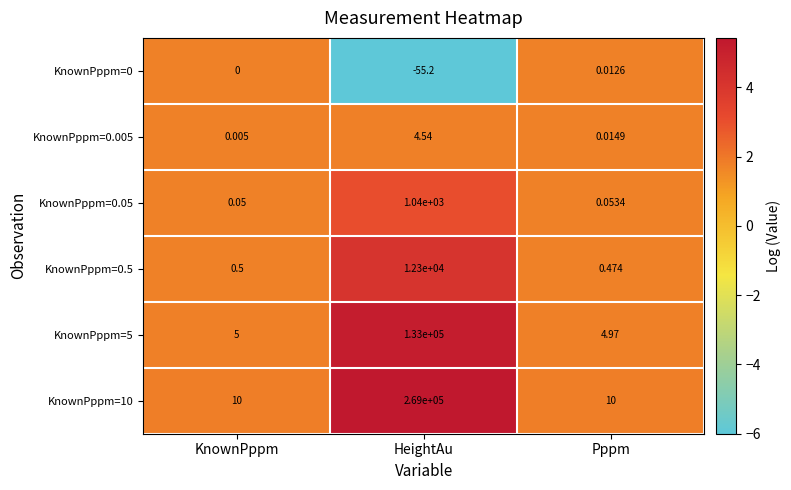

Is the value of KnownPppm=5 at HeightAu greater than the value of KnownPppm=0.05 at KnownPppm?

Yes